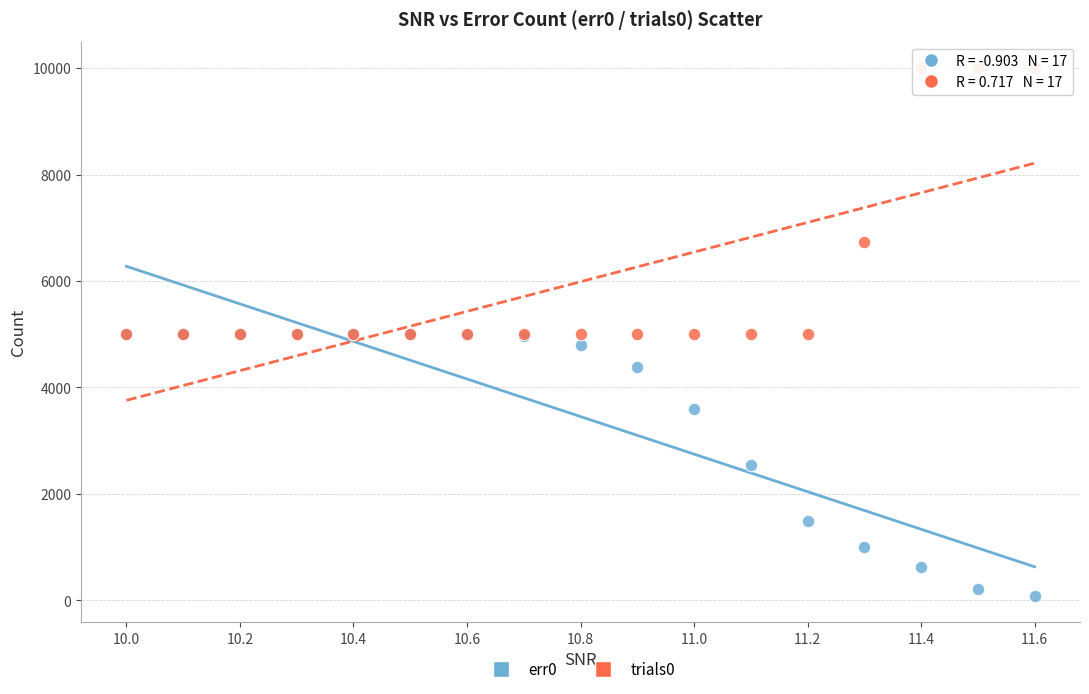

What are all the series names shown in the legend?

err0, trials0